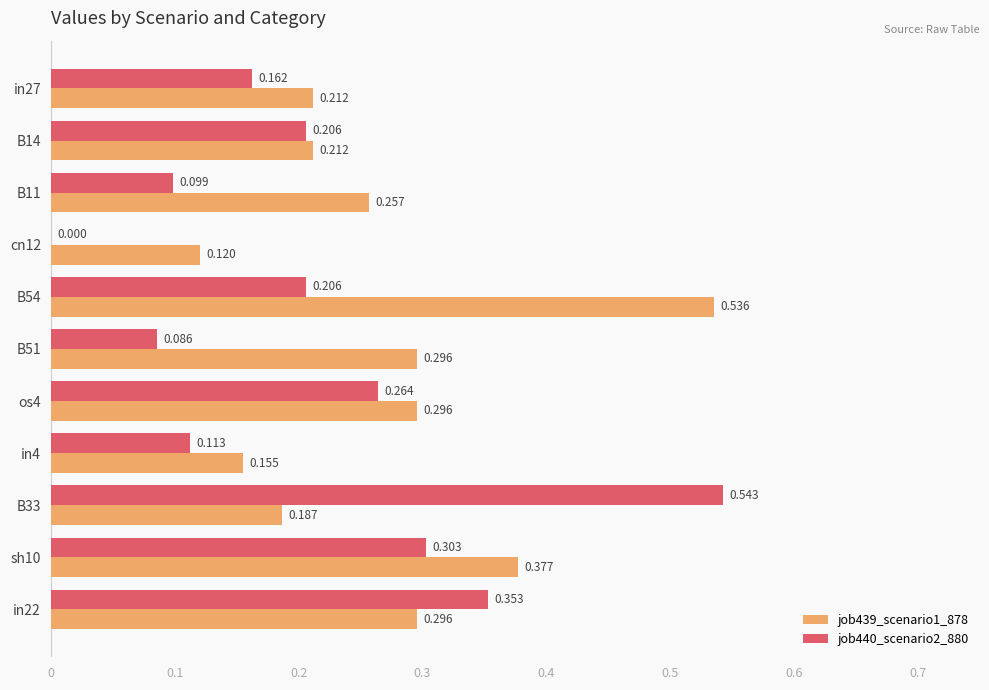

What are all the series names shown in the legend?

job439_scenario1_878, job440_scenario2_880